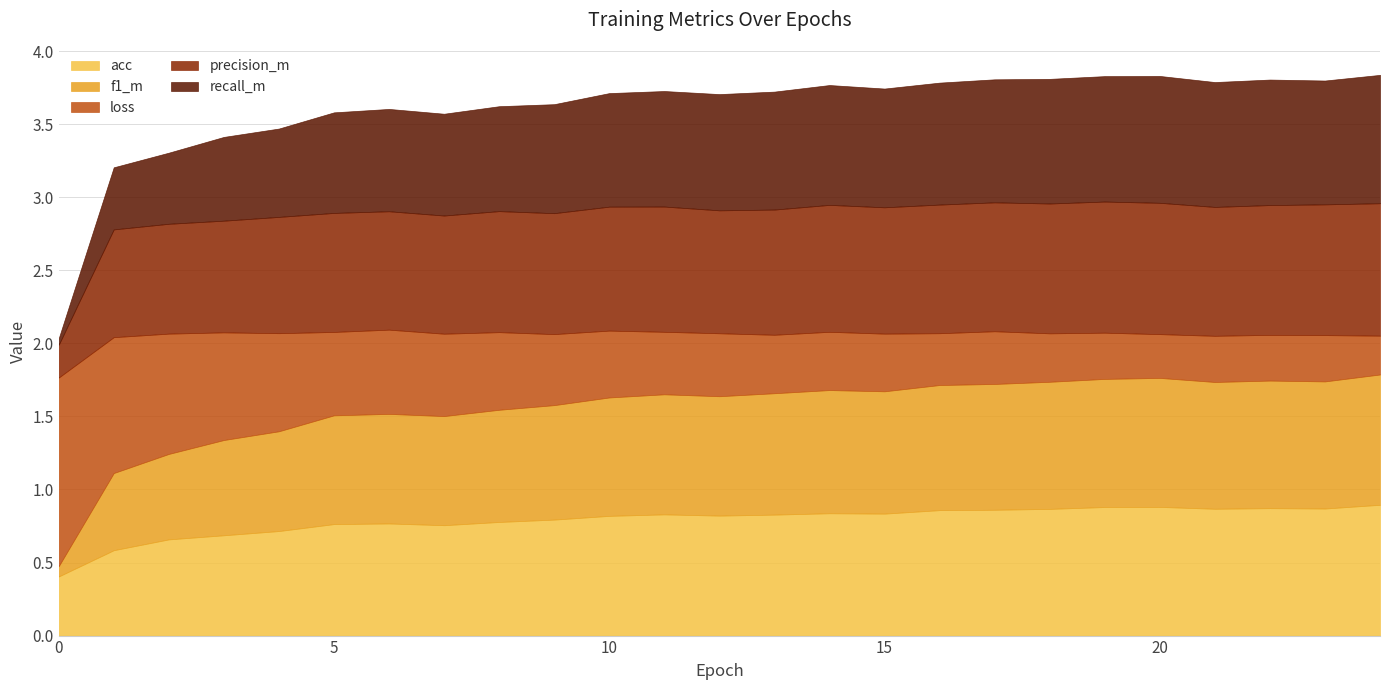

What are all the series names shown in the legend?

acc, f1_m, loss, precision_m, recall_m